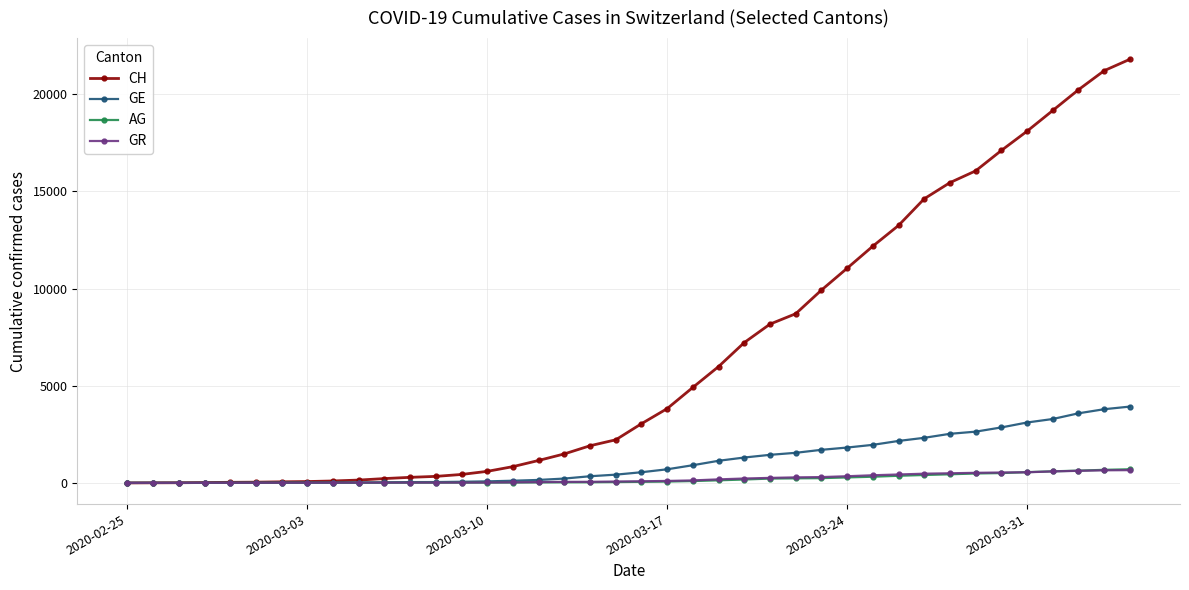

Count the number of categories in the chart.

40